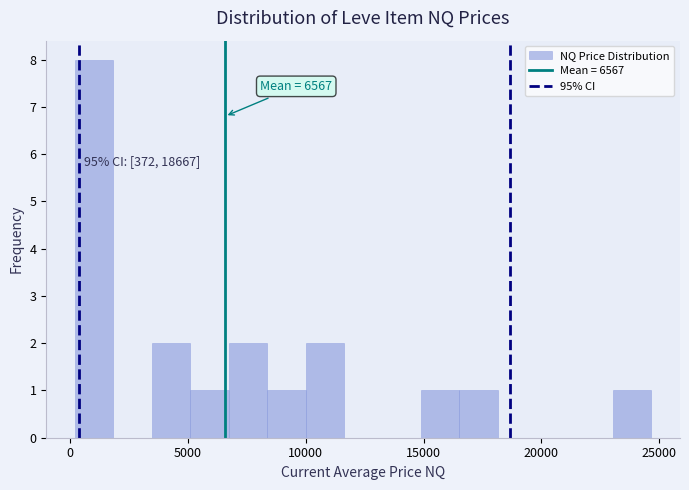

Around what value on the x-axis is the tallest bar? Give the approximate position of its centre, as read against the axis.

1000